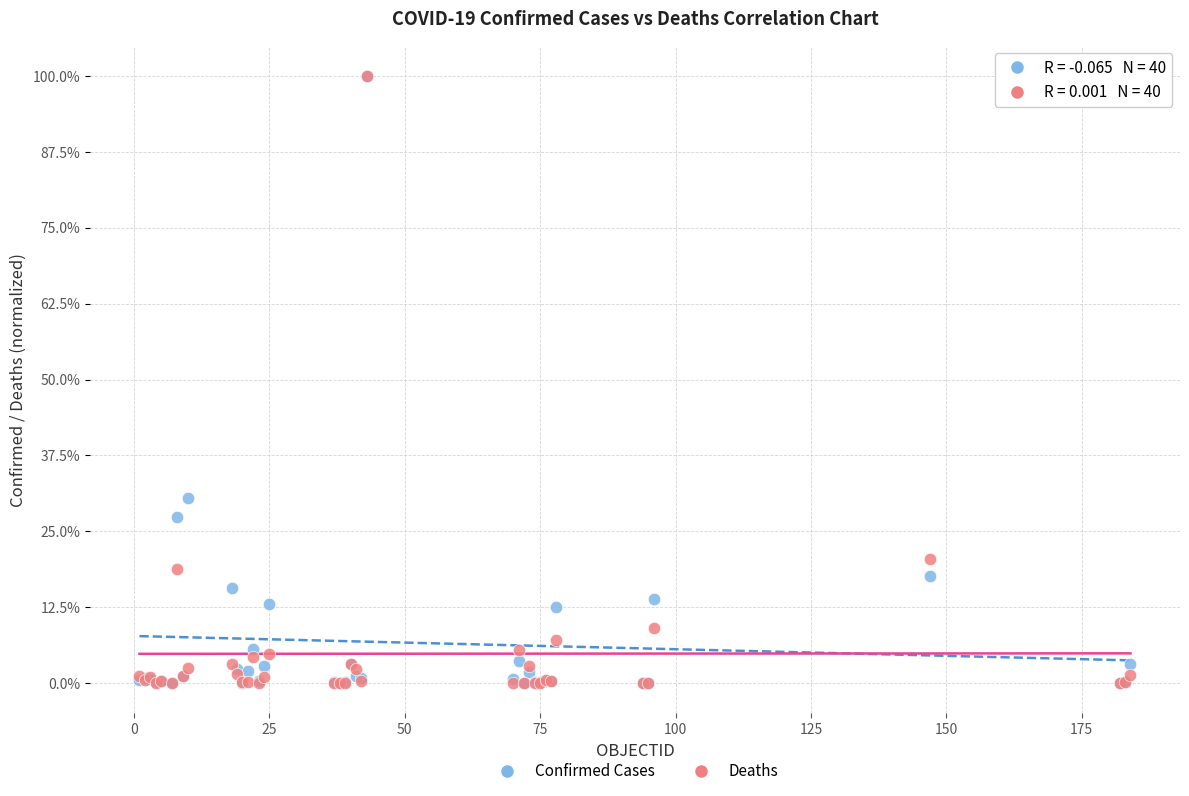

What are all the series names shown in the legend?

Confirmed Cases, Deaths